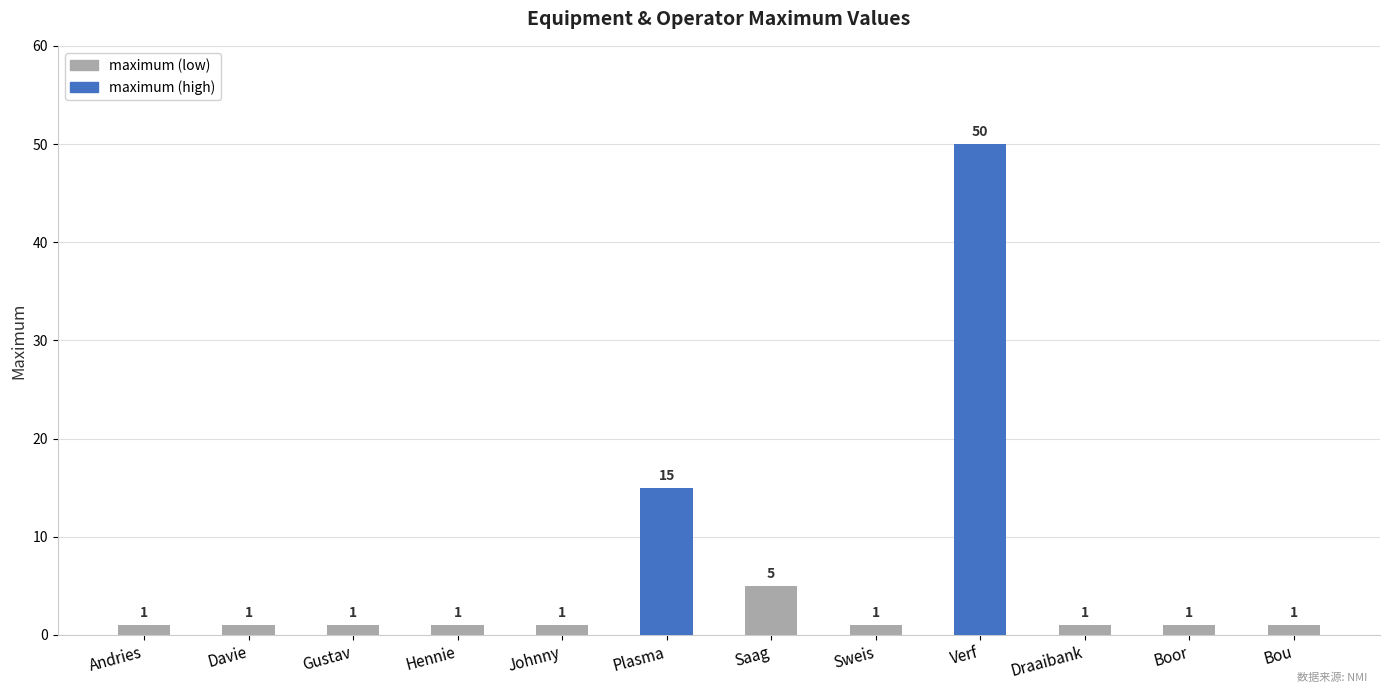

The value at Johnny is 1. True or false?

True